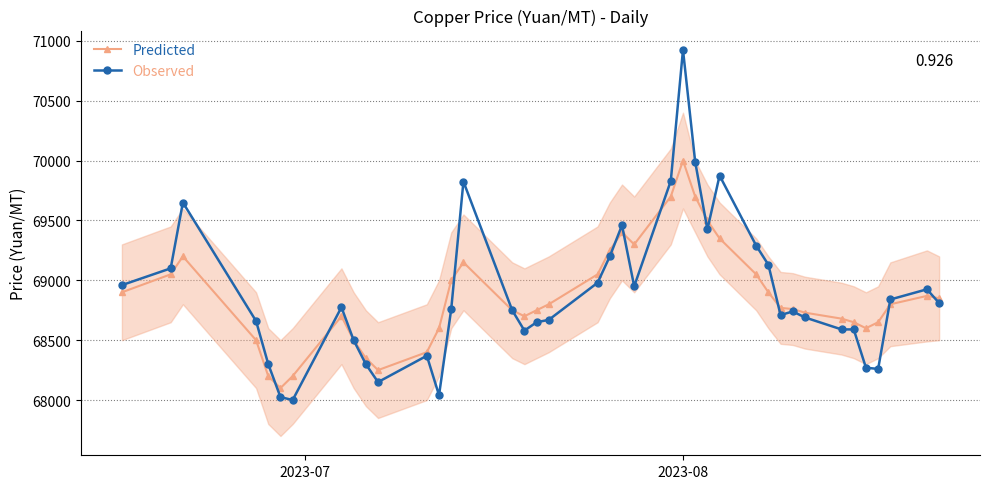

Which series has the largest total across all categories?

Observed